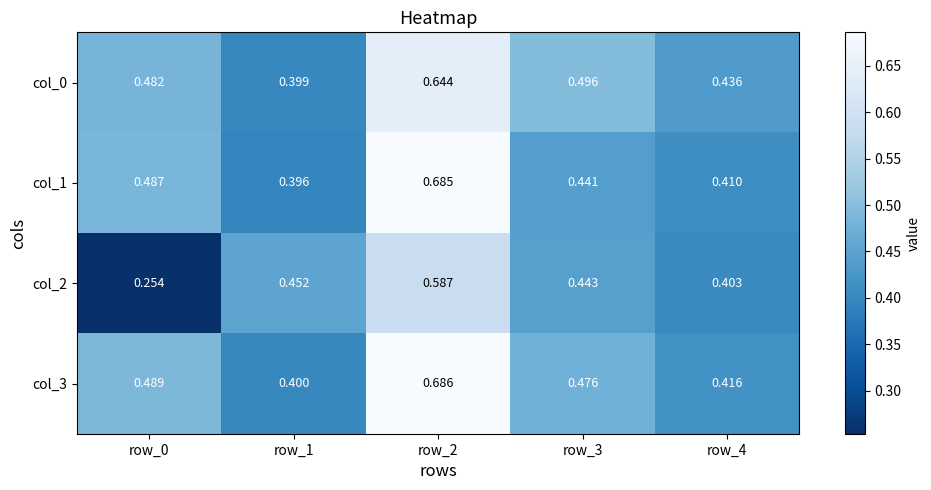

Which series has the largest total across all categories?

col_3